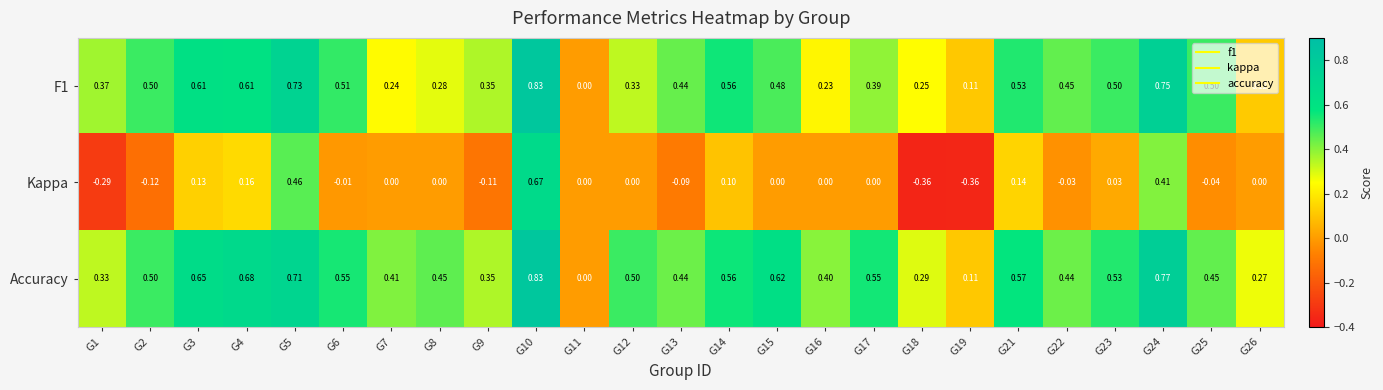

Is the value of F1 at G12 greater than the value of Kappa at G25?

Yes